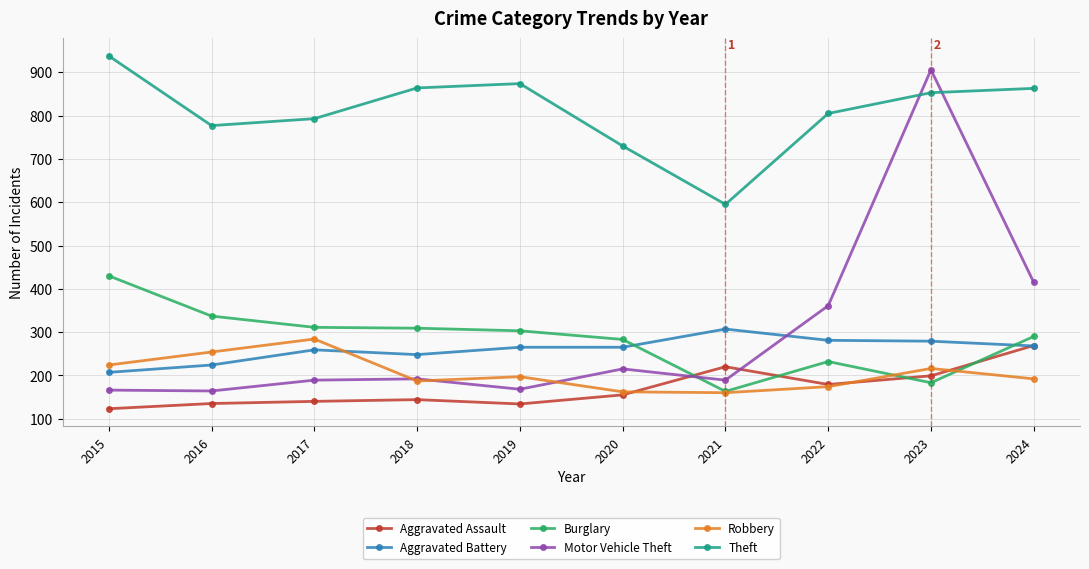

True or false: Motor Vehicle Theft and Aggravated Battery cross at least once.

True